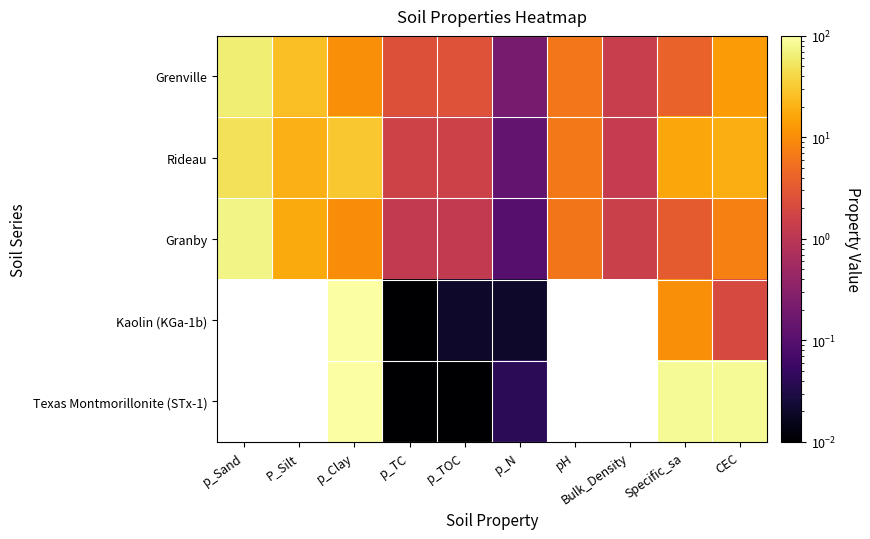

Which label corresponds to the largest value in the chart?

p_Clay